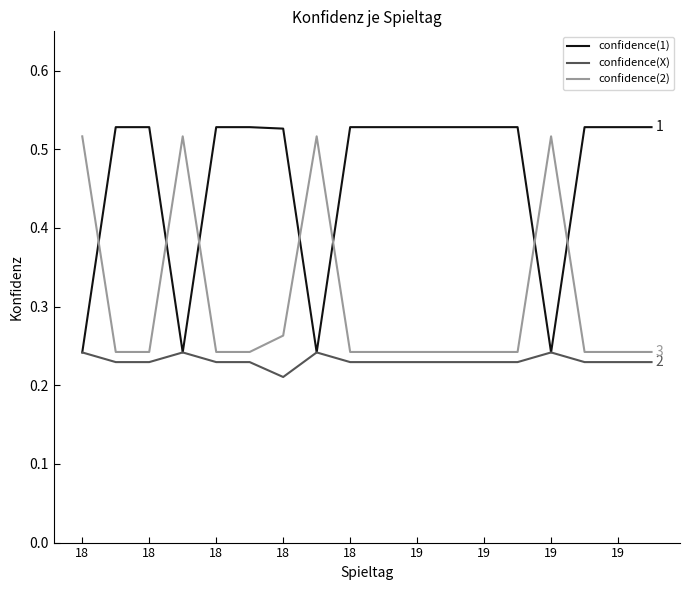

True or false: confidence(2) and confidence(X) cross at least once.

False